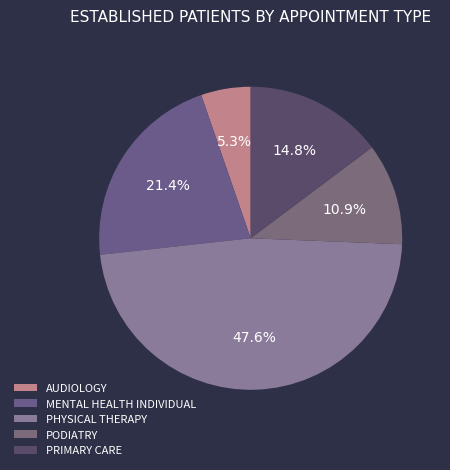

Is there a majority slice in this chart?

No